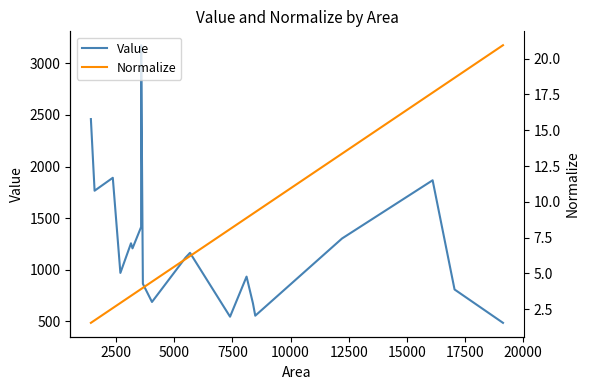

Reading left to right, transcribe all the data shown in this chart.

Value: 2460.3	1765.2	1890.7	967.9	1255.3	1206.1	1413.3	3176.7	862.3	686.3	1116.1	1162.7	543.3	932.2	674.5	553.0	1301.7	1866.5	807.3	483.7
Normalize: 1.5	1.7	2.6	2.9	3.4	3.5	3.9	3.9	4.0	4.4	6.0	6.2	8.1	8.9	9.2	9.3	13.4	17.6	18.7	20.9